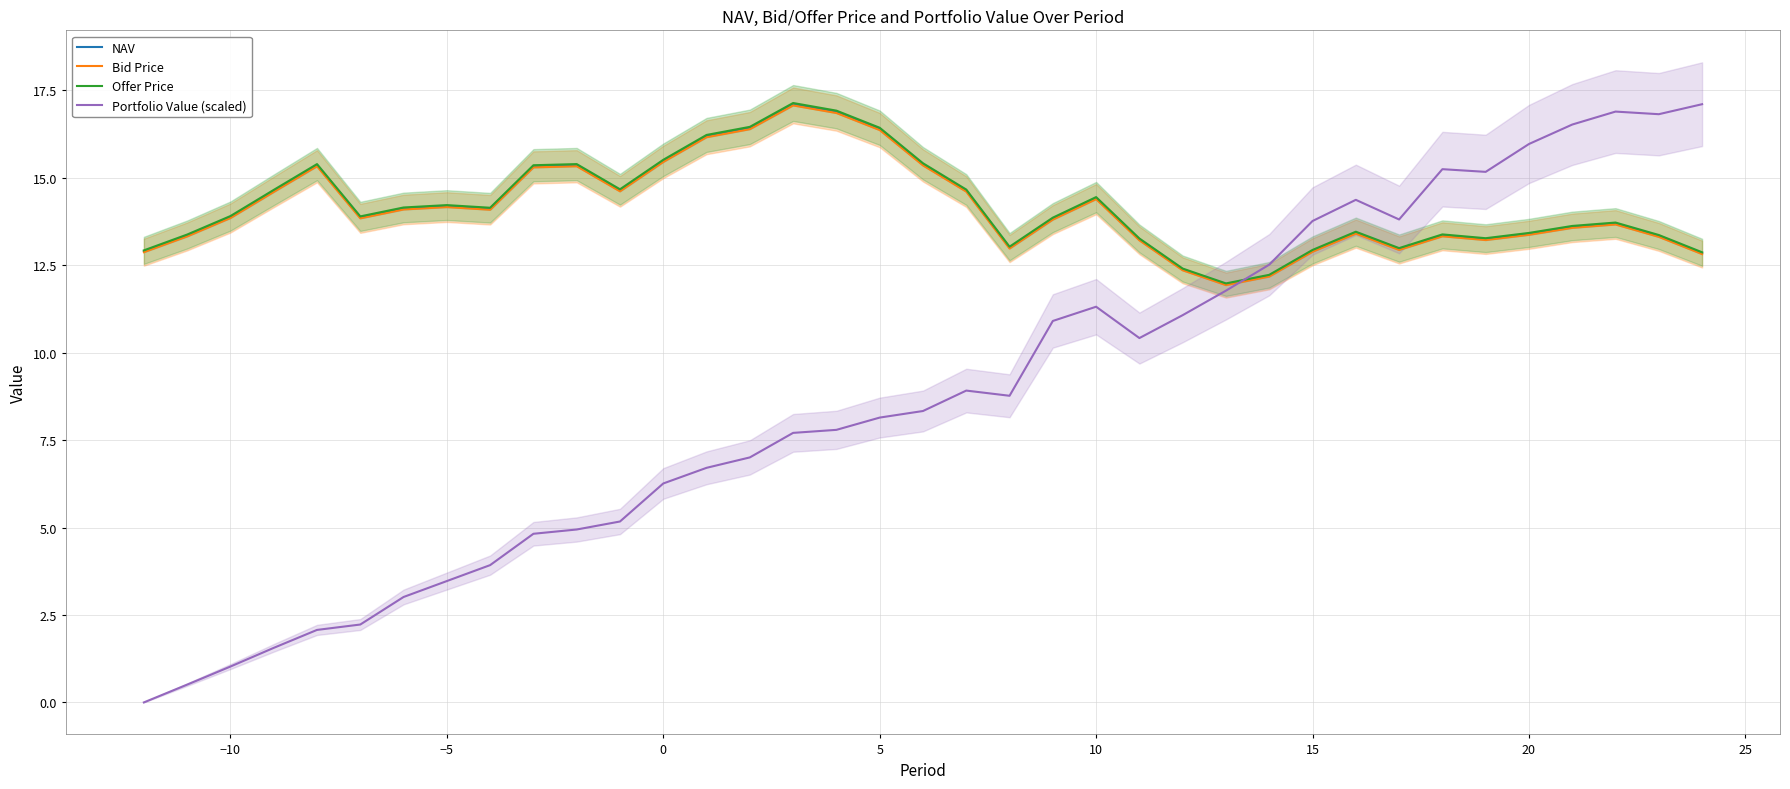

Does the chart have visible grid lines?

Yes